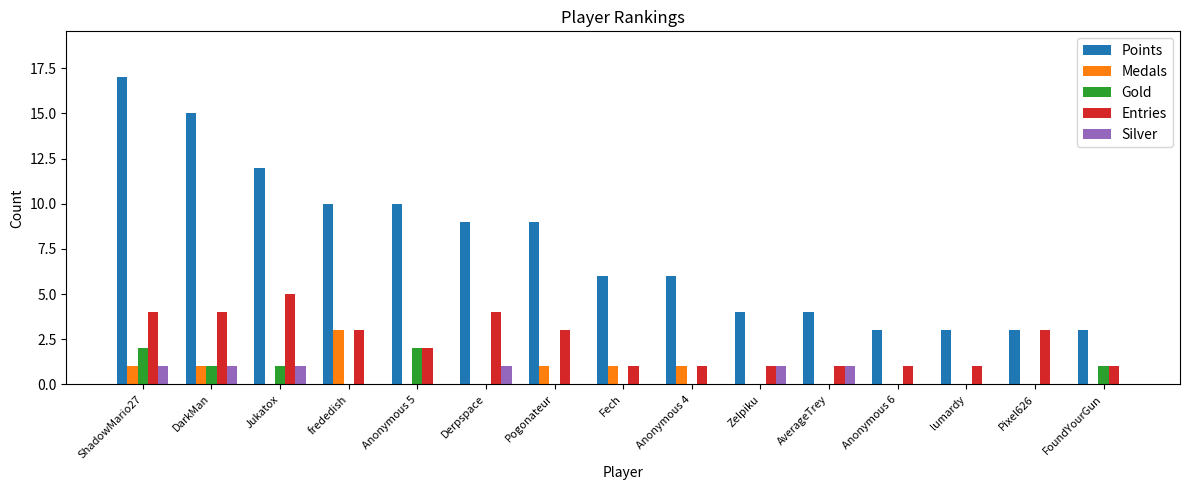

At which category does the chart reach its peak across all series?

ShadowMario27